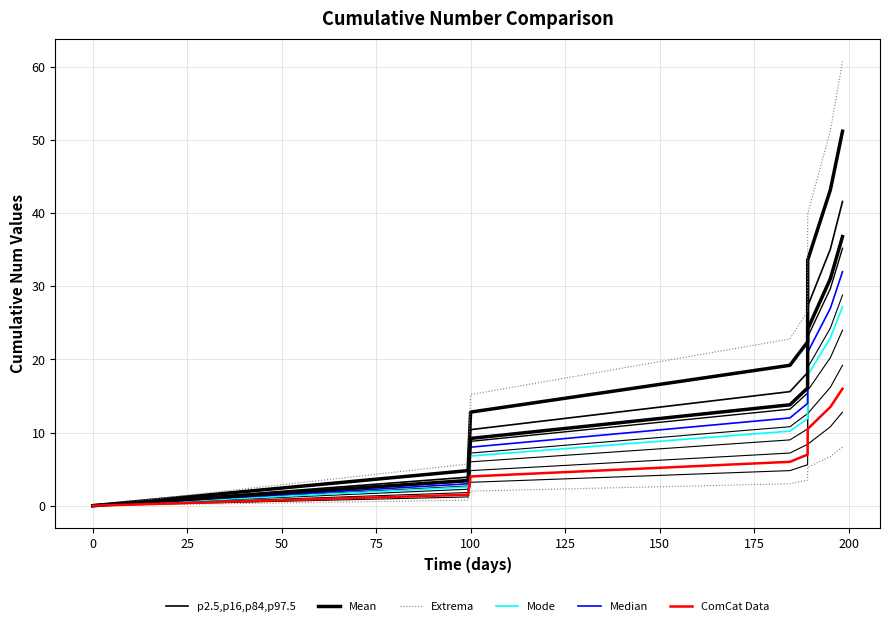

Reading right to left, extract all data points from this chart.

p2.5,p16,p84,p97.5: 41.6	35.1	27.3	18.2	15.6	10.4	3.9	0.0
Mean: 36.8	31.0	24.1	16.1	13.8	9.2	3.4	0.0
Extrema: 8.0	6.8	5.2	3.5	3.0	2.0	0.8	0.0
Mode: 27.2	22.9	17.8	11.9	10.2	6.8	2.5	0.0
Median: 32.0	27.0	21.0	14.0	12.0	8.0	3.0	0.0
ComCat Data: 16.0	13.5	10.5	7.0	6.0	4.0	1.5	0.0